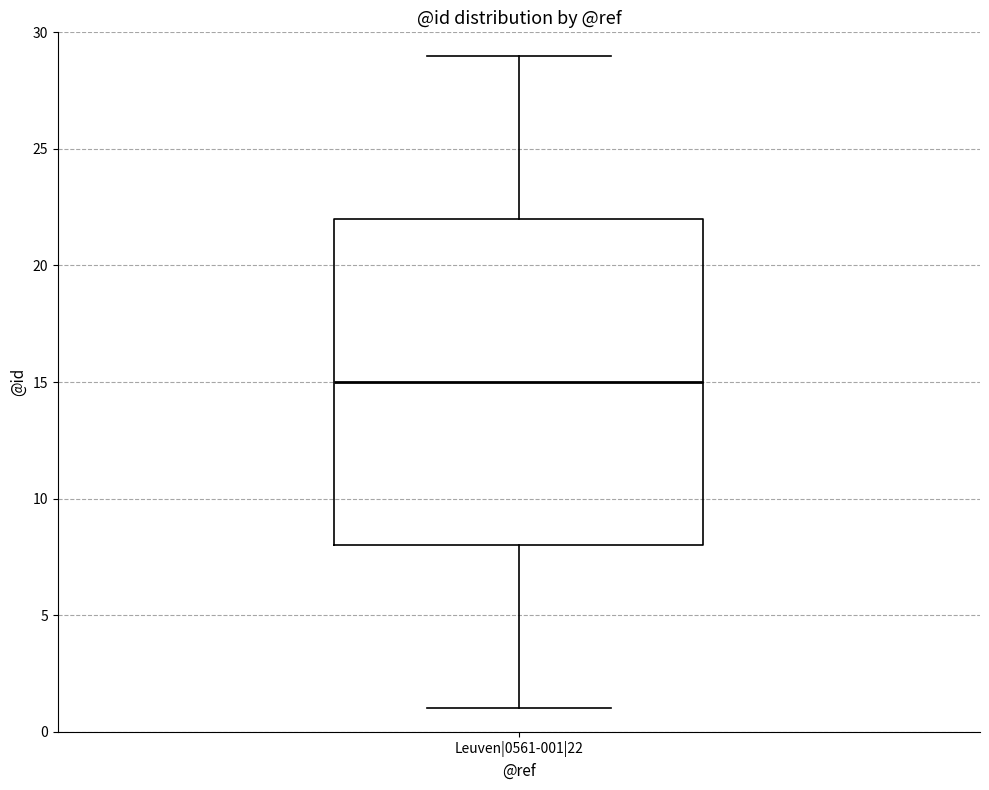

Read this box plot against the y-axis: the position of the median line, the range covered by the box, and the ends of both whiskers. The values are not printed on the chart, so give them approximately, as read against the axis.

median 15, box 8 to 22, whiskers 1 to 29